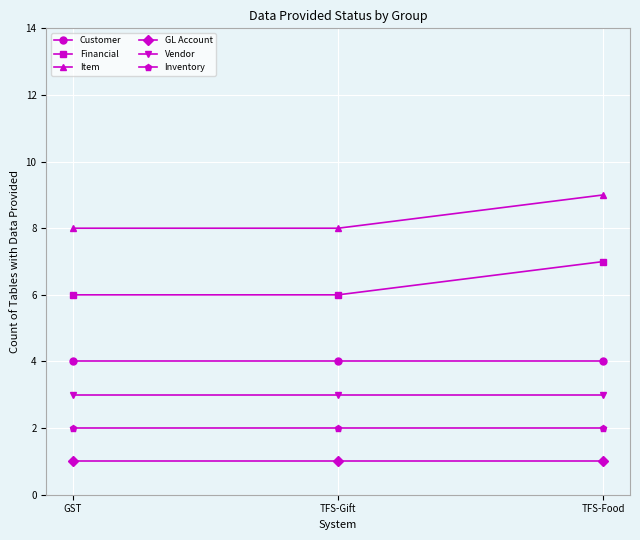

At TFS-Gift, list the series in order from largest to smallest.

Item, Financial, Customer, Vendor, Inventory, GL Account